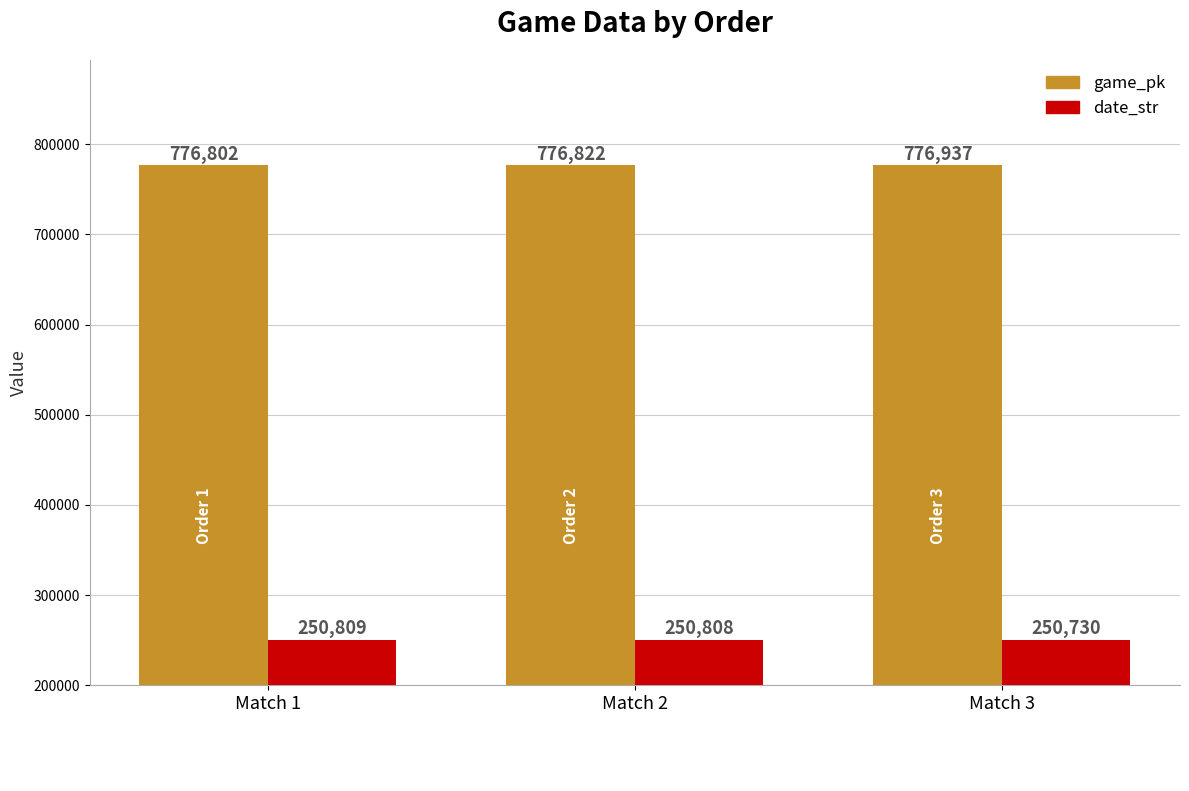

What is the sum of all game_pk values?

2330561